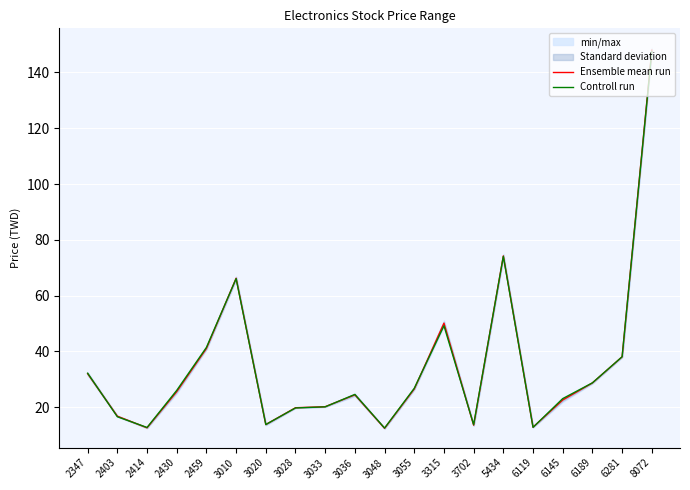

List the labels in order of Ensemble mean run value, largest first.

8072, 5434, 3010, 3315, 2459, 6281, 2347, 6189, 3055, 2430, 3036, 6145, 3033, 3028, 2403, 3020, 3702, 6119, 2414, 3048